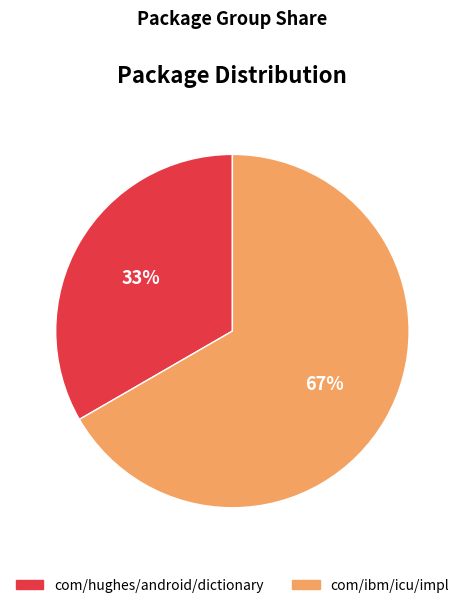

The com/ibm/icu/impl slice represents 67% of the pie. True or false?

True